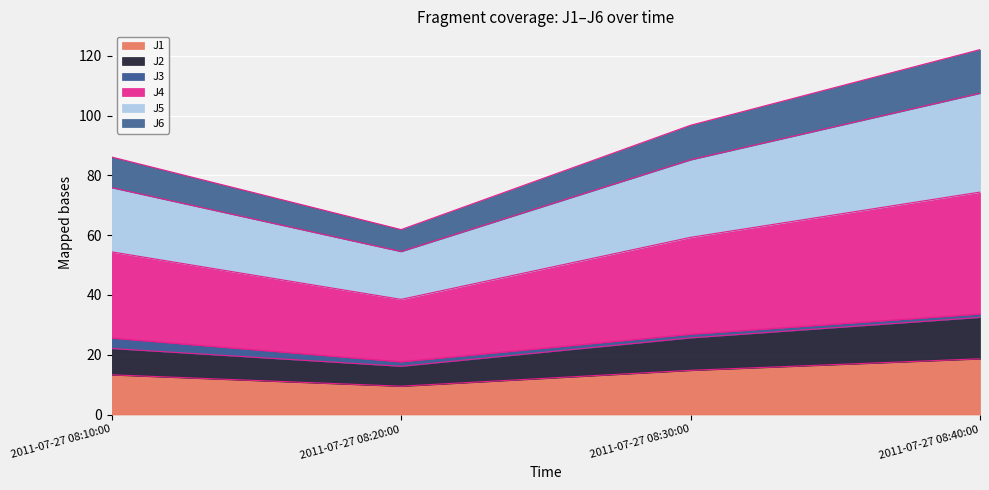

Which series has the widest spread of values?

J4